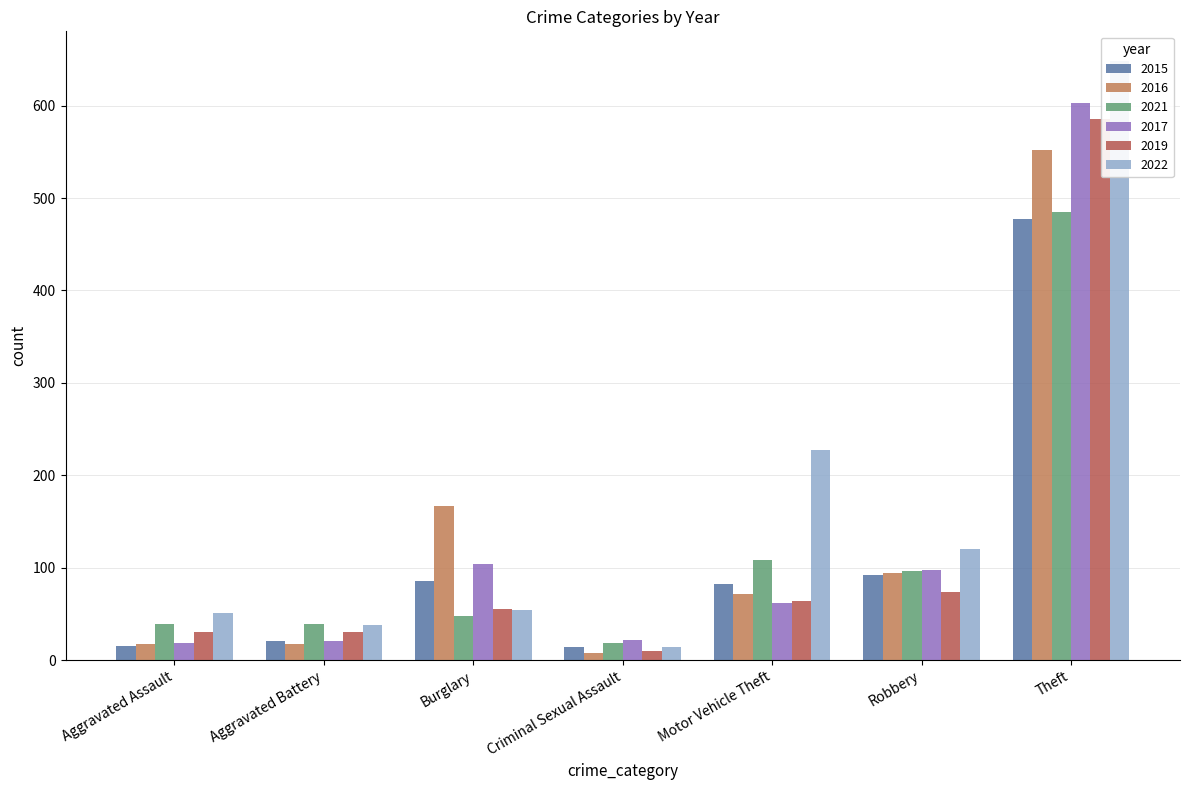

What is the difference between the maximum and minimum values in the 2019 series?

576